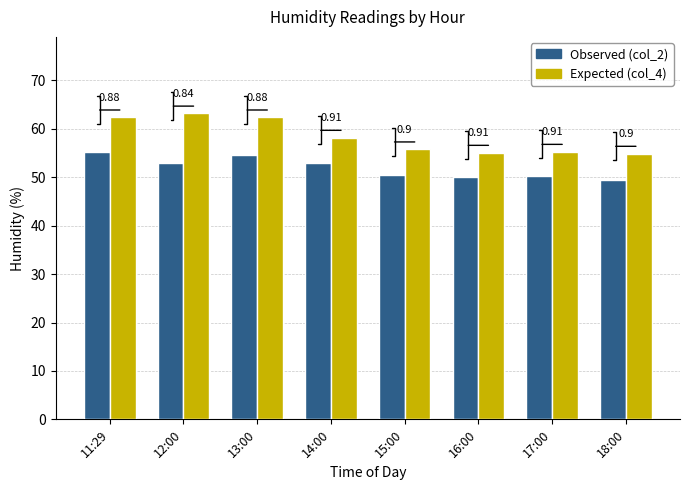

Is the value of Observed (col_2) at 15:00 greater than the value of Expected (col_4) at 12:00?

No